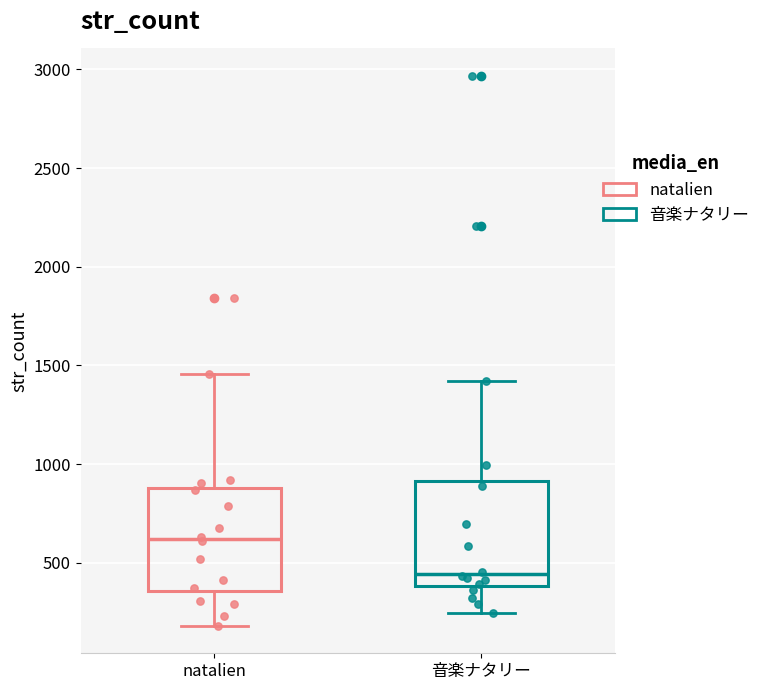

Reading left to right, transcribe this box plot: for each box, give where its median line is, the range the box spans, and where its two whiskers end, as read against the y-axis. The values are not printed on the chart, so give them approximately, as read against the axis.

natalien: median 600, box 350 to 900, whiskers 200 to 1450
音楽ナタリー: median 450, box 400 to 900, whiskers 250 to 1400